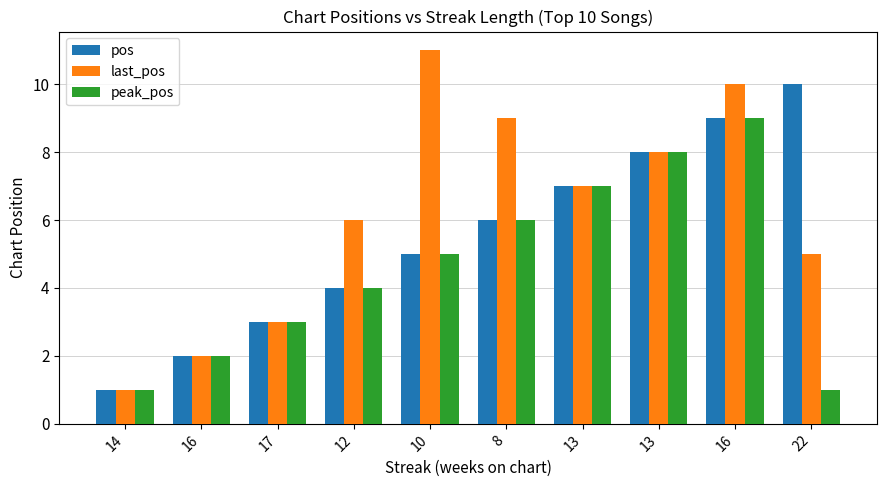

How many categories are shown in the chart?

10